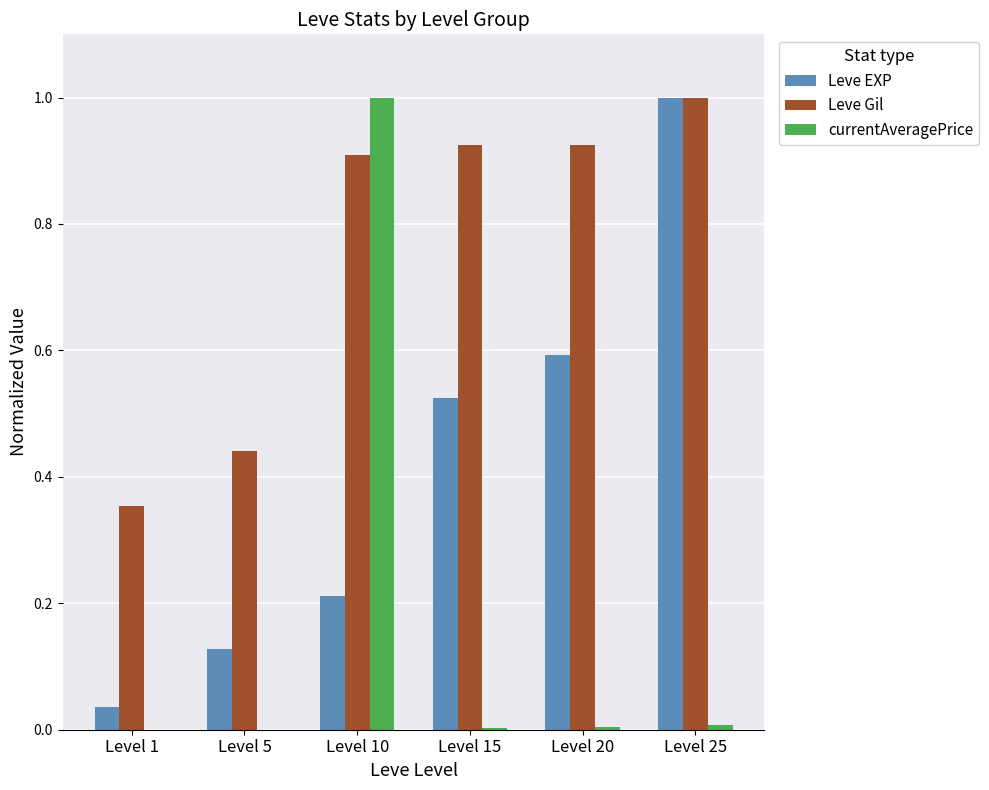

The value of Leve Gil at Level 1 is 0.5. True or false?

False